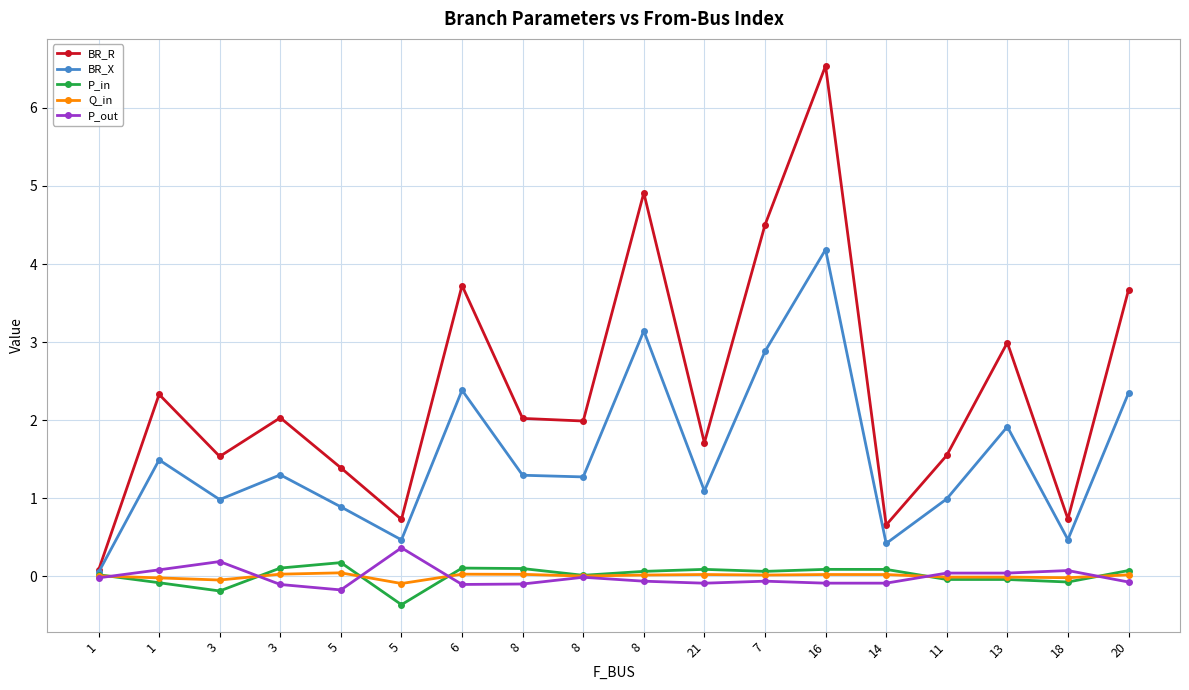

True or false: P_in and Q_in cross at least once.

True